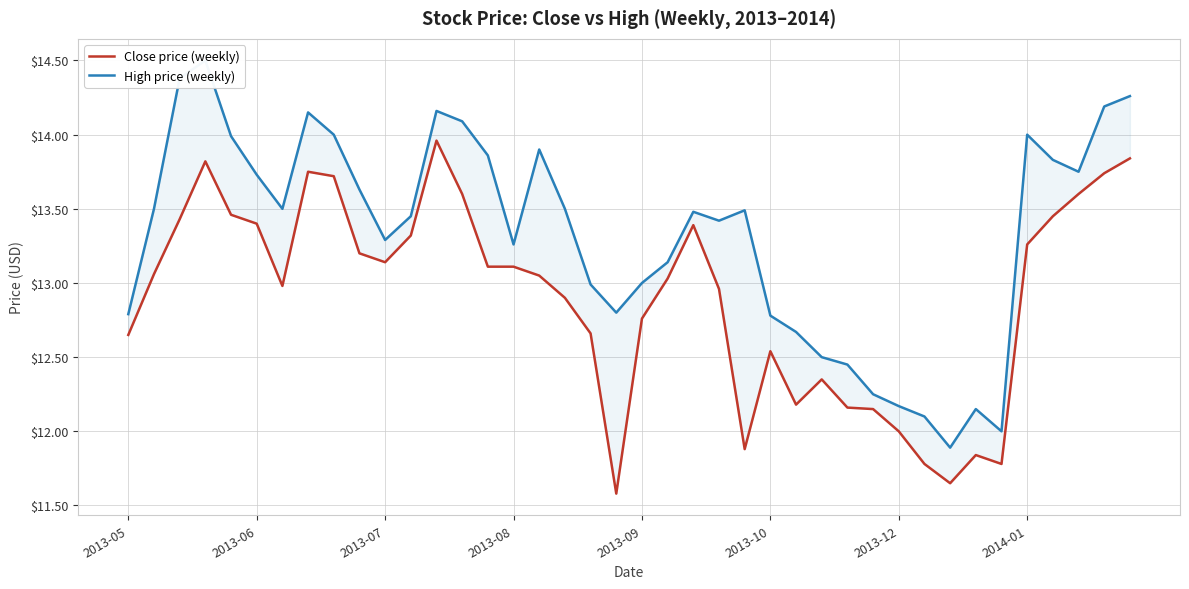

Rank the series at 38 from lowest to highest value.

Close price (weekly), High price (weekly)